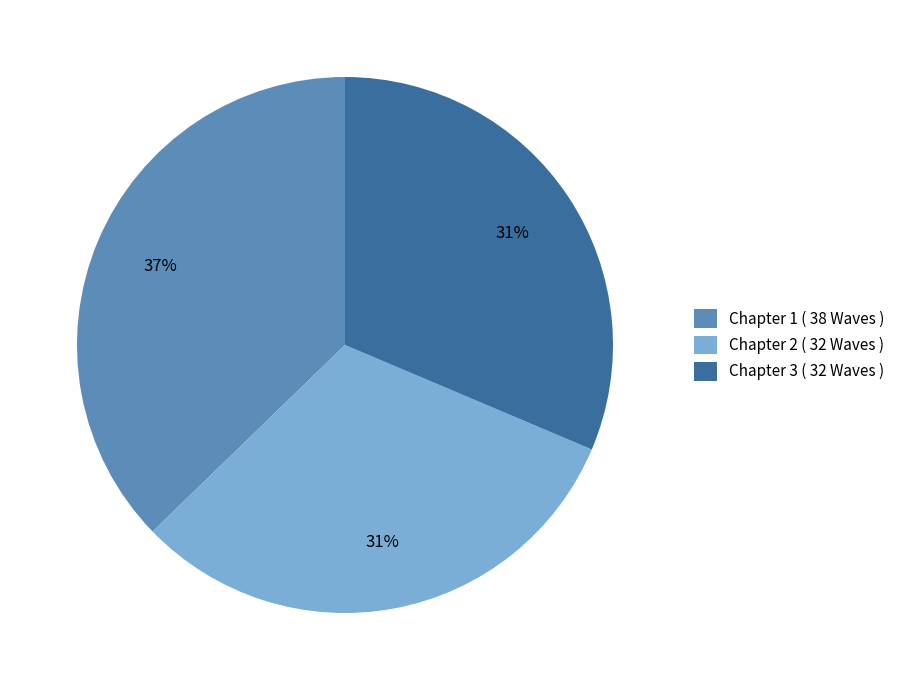

What percentage is the Chapter 3 slice, to the nearest percent?

31%